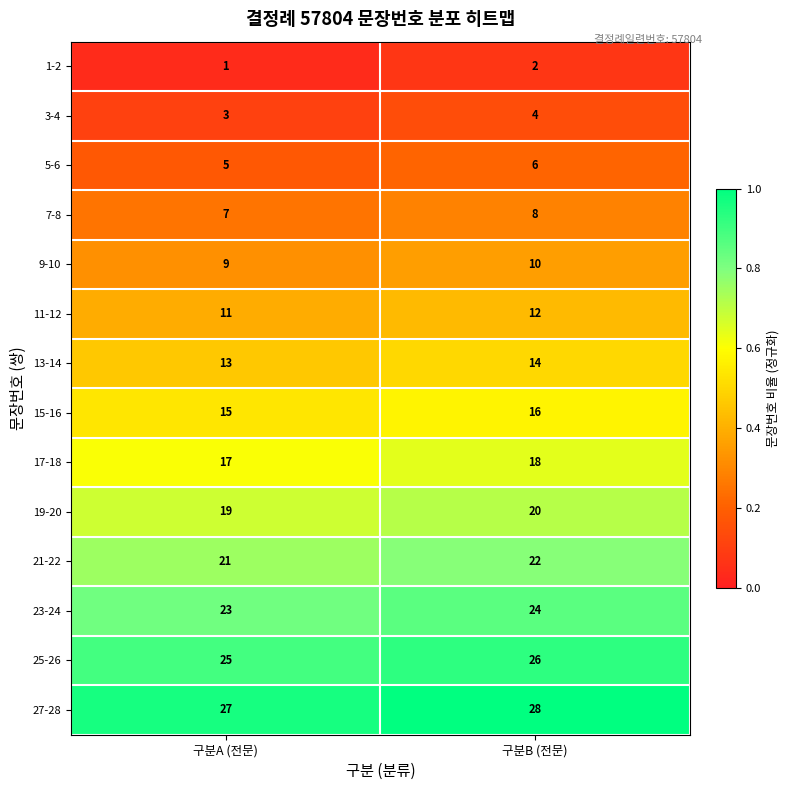

Count the number of categories in the chart.

2